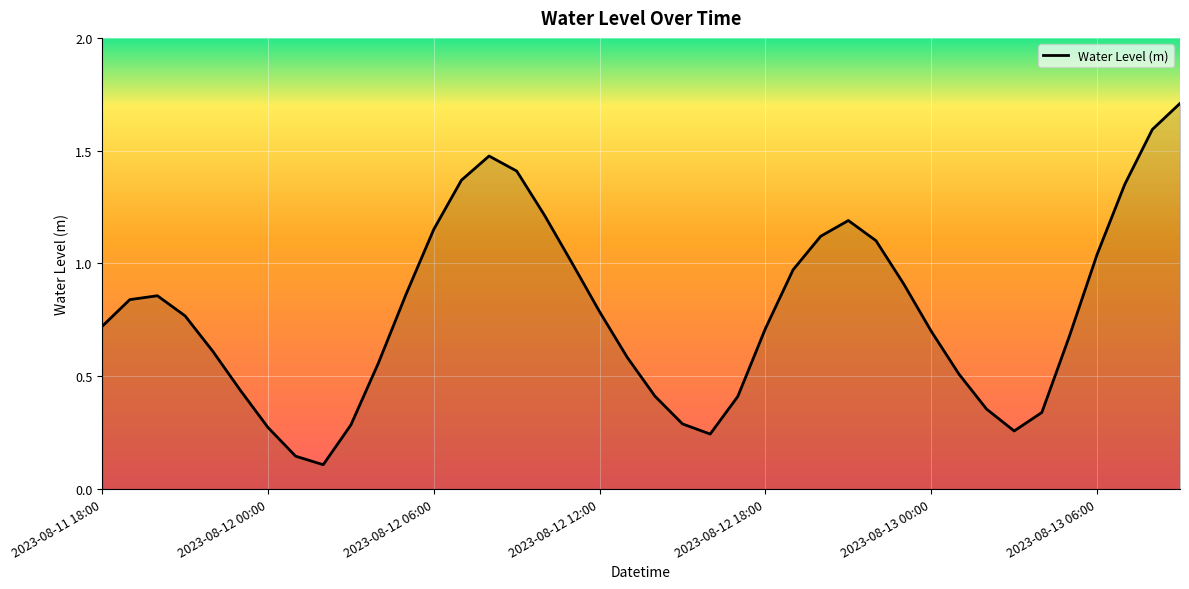

What is the difference between the maximum and minimum values?

1.6